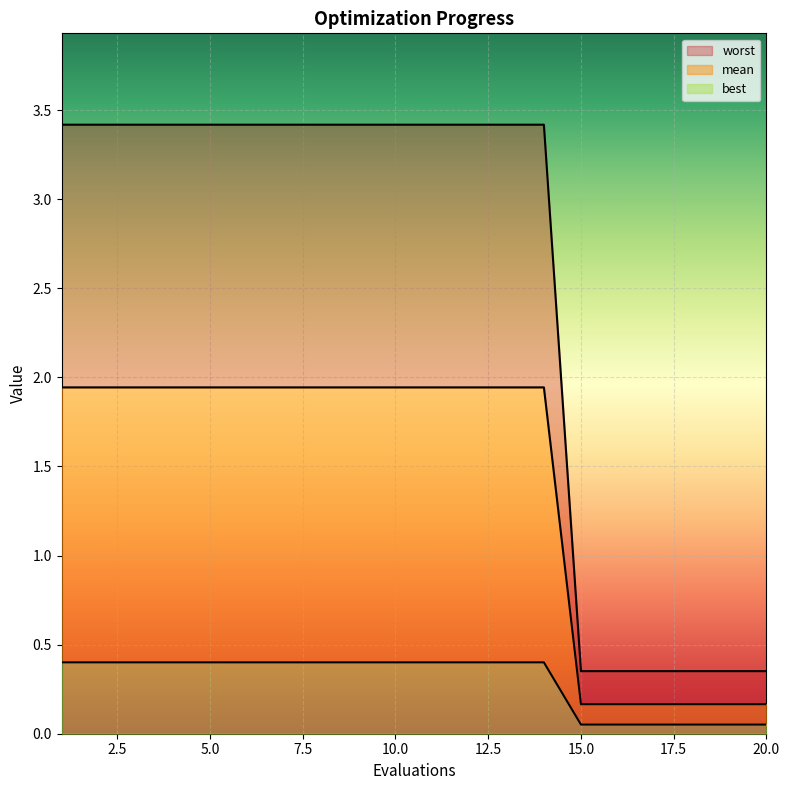

True or false: worst and best intersect in this chart.

False